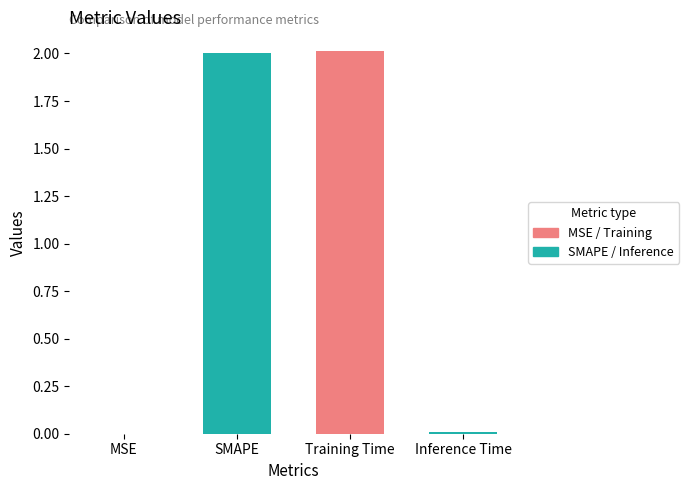

Reading left to right, extract all data points from this chart.

MSE=0.0	SMAPE=2.0	Training Time=2.0	Inference Time=0.0